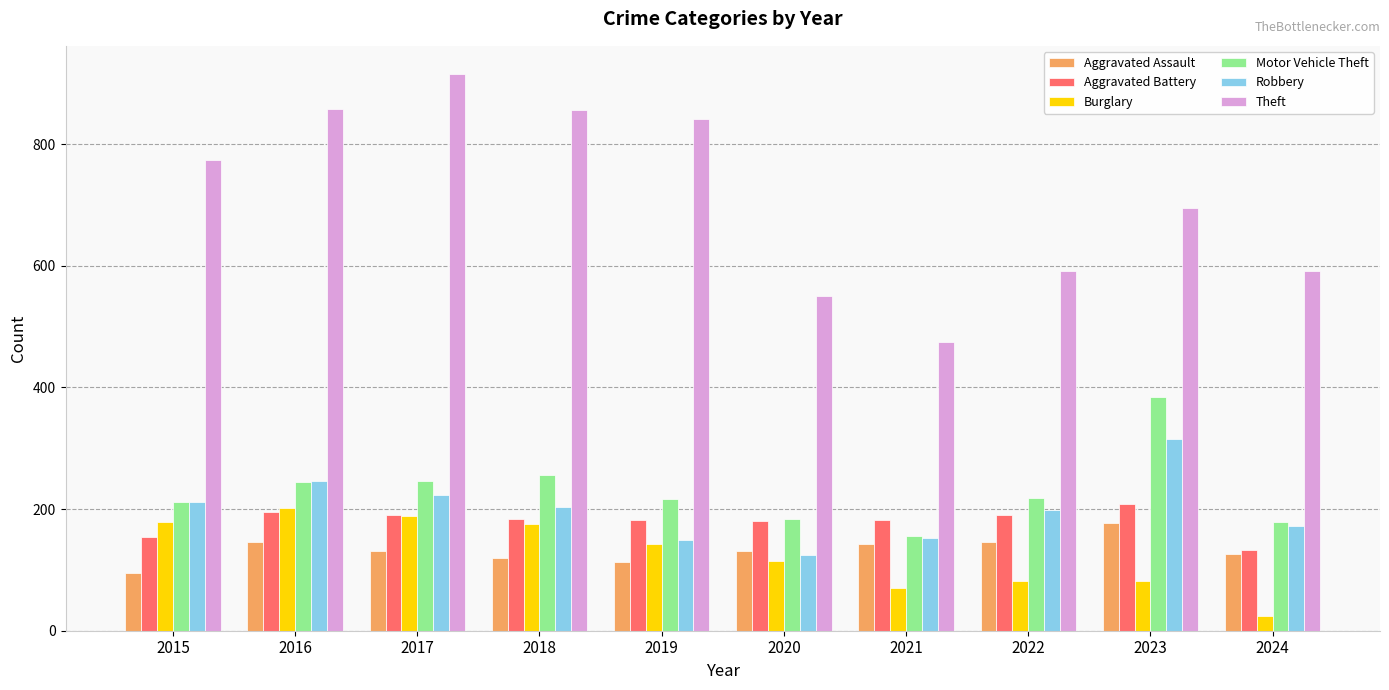

What is the maximum value for Aggravated Battery?

209